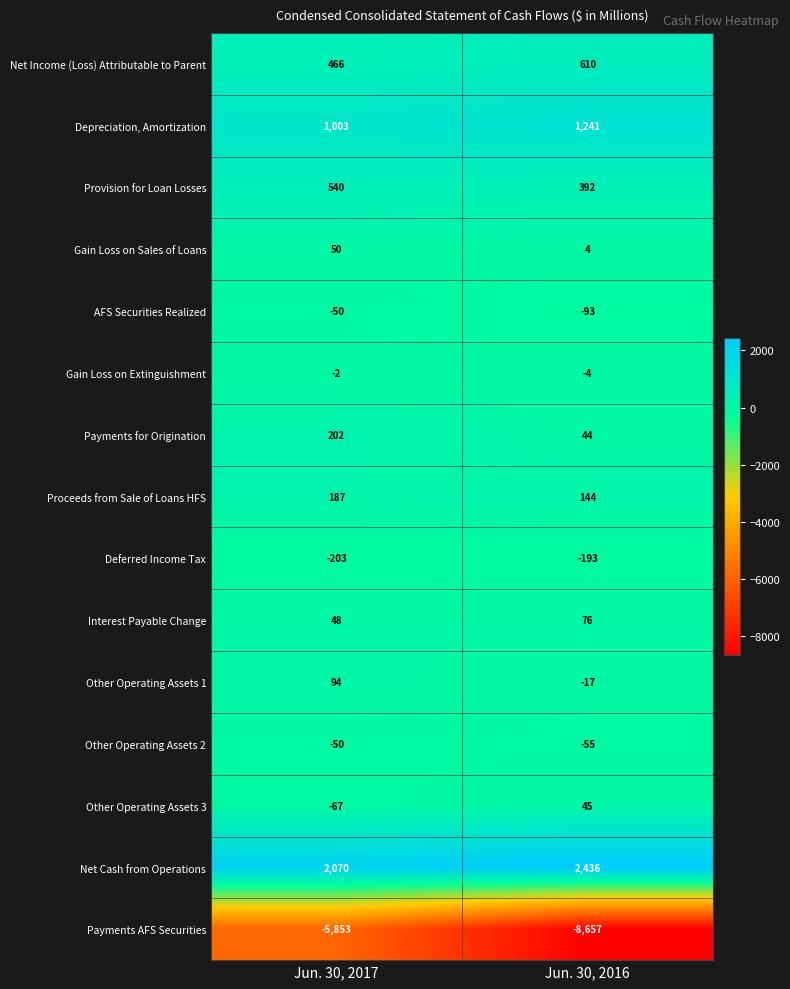

What is the total value across all series at Jun. 30, 2016?

-4027